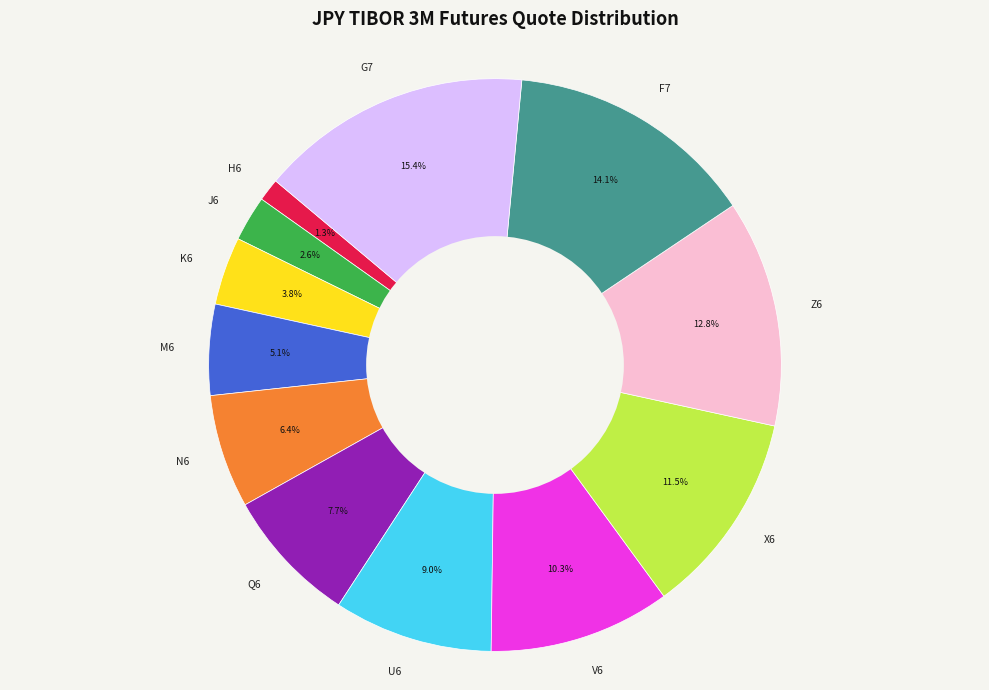

To the nearest percent, what is the average slice percentage?

8%